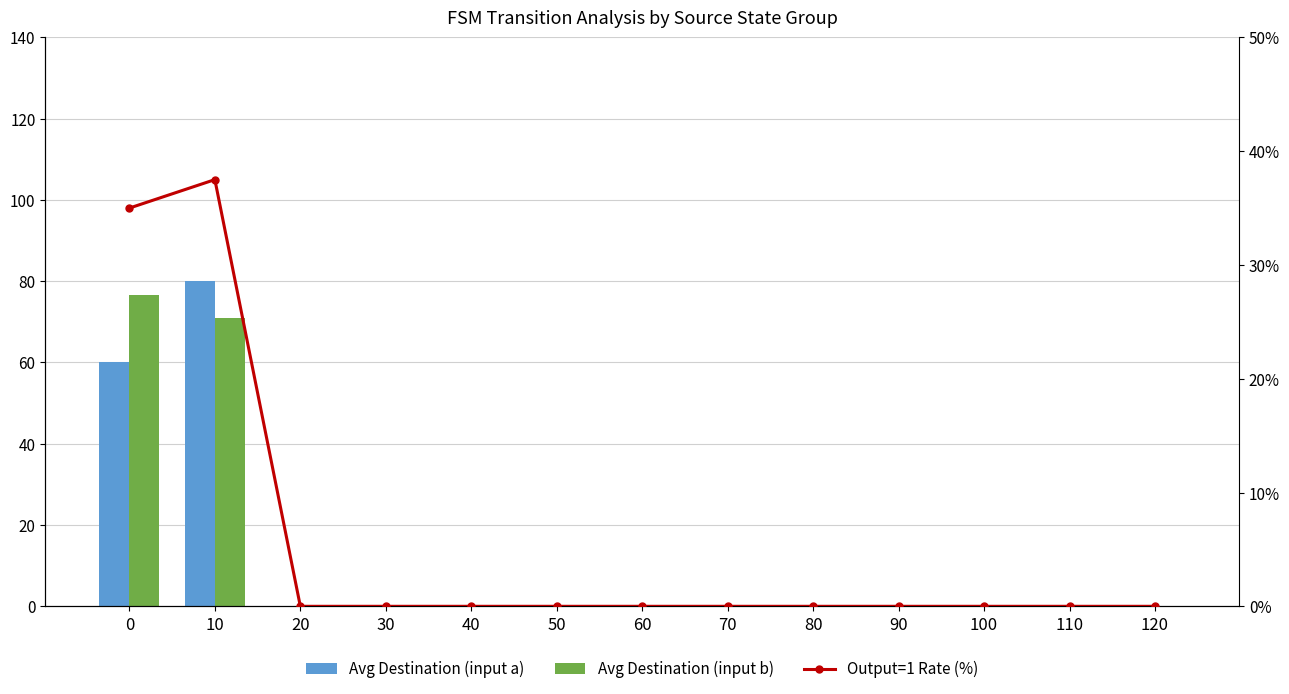

What are all the series names shown in the legend?

Avg Destination (input a), Avg Destination (input b), Output=1 Rate (%)